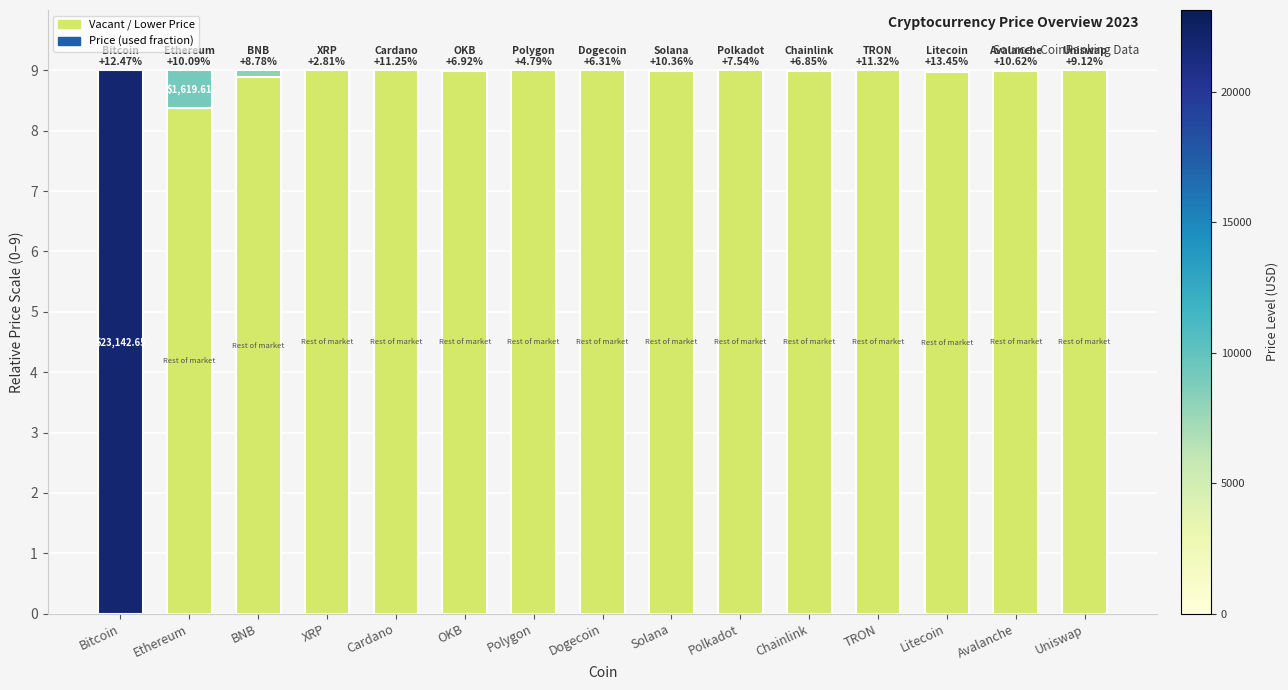

What is the difference between the second highest and minimum values?

9.0